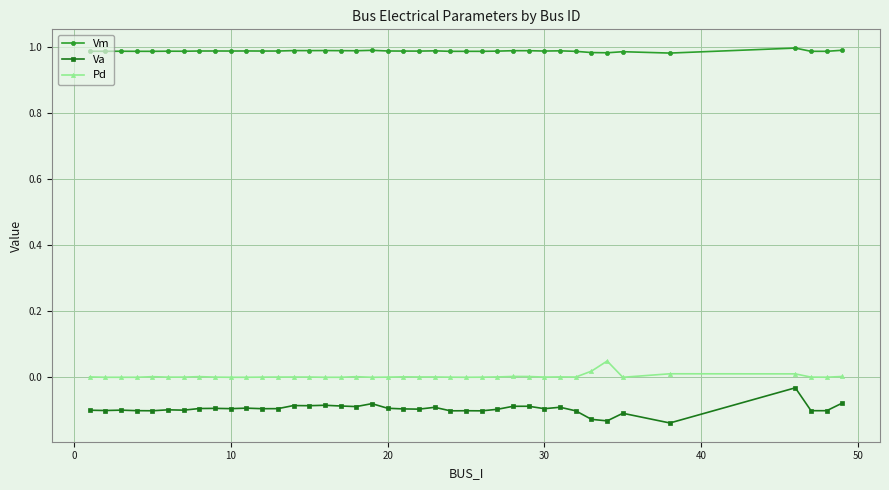

True or false: Pd has more than 0 points higher than both neighbors.

True